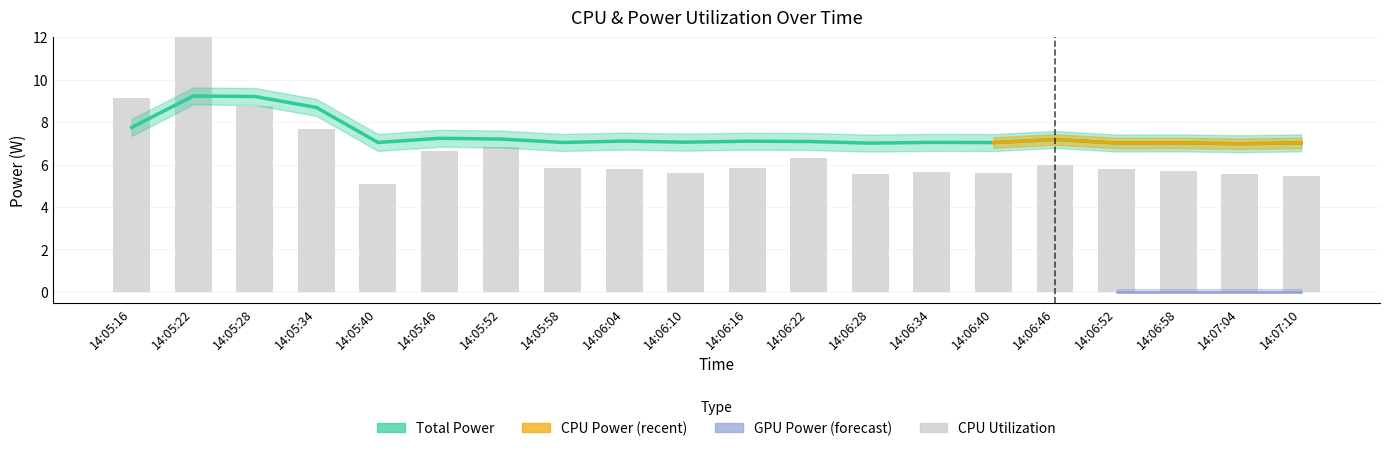

Is it true that Total Power equals 5.2 at 14:05:28?

False